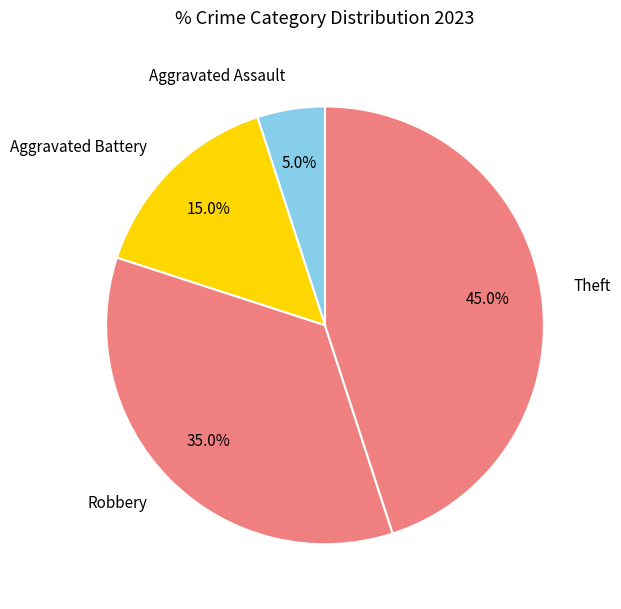

To the nearest percent, what is the difference between the Robbery and Aggravated Battery slice percentages?

20%